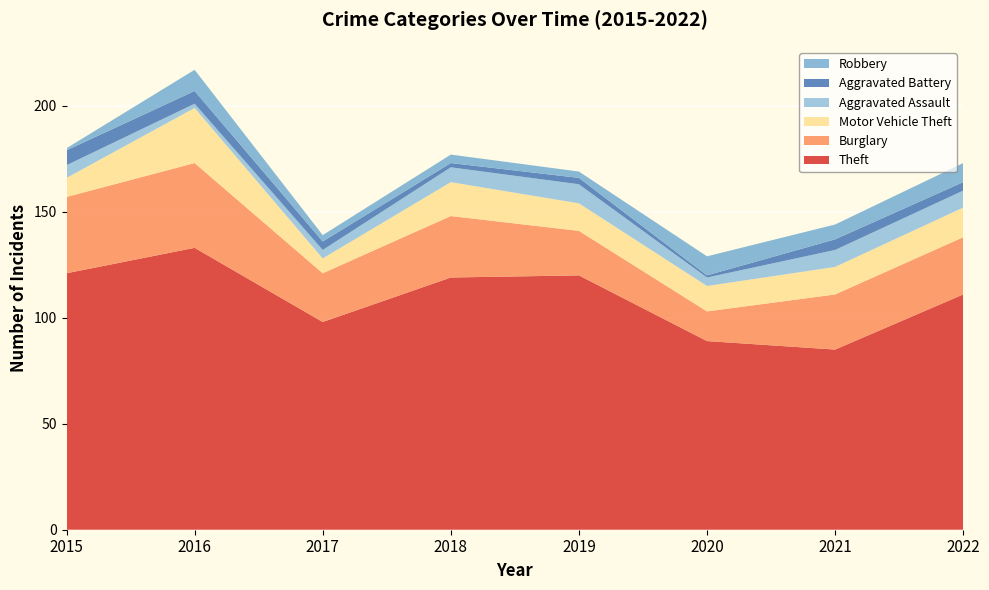

Reading left to right, extract all data points from this chart.

Theft: 2015=121	2016=133	2017=98	2018=119	2019=120	2020=89	2021=85	2022=111
Burglary: 2015=36	2016=40	2017=23	2018=29	2019=21	2020=14	2021=26	2022=27
Motor Vehicle Theft: 2015=9	2016=26	2017=7	2018=16	2019=13	2020=12	2021=13	2022=14
Aggravated Assault: 2015=6	2016=2	2017=4	2018=7	2019=9	2020=4	2021=8	2022=8
Aggravated Battery: 2015=7	2016=6	2017=4	2018=2	2019=3	2020=1	2021=5	2022=4
Robbery: 2015=1	2016=10	2017=3	2018=4	2019=3	2020=9	2021=7	2022=9